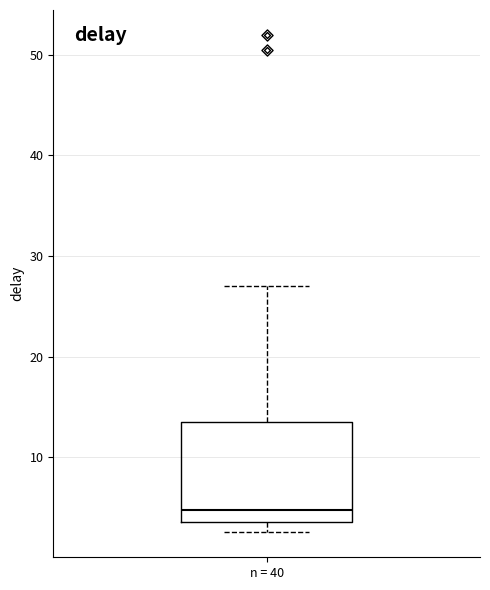

Transcribe this box plot: give where the median line is, the range the box spans, and where the two whiskers end, as read against the y-axis. The values are not printed on the chart, so give them approximately, as read against the axis.

median 5, box 4 to 14, whiskers 3 to 27